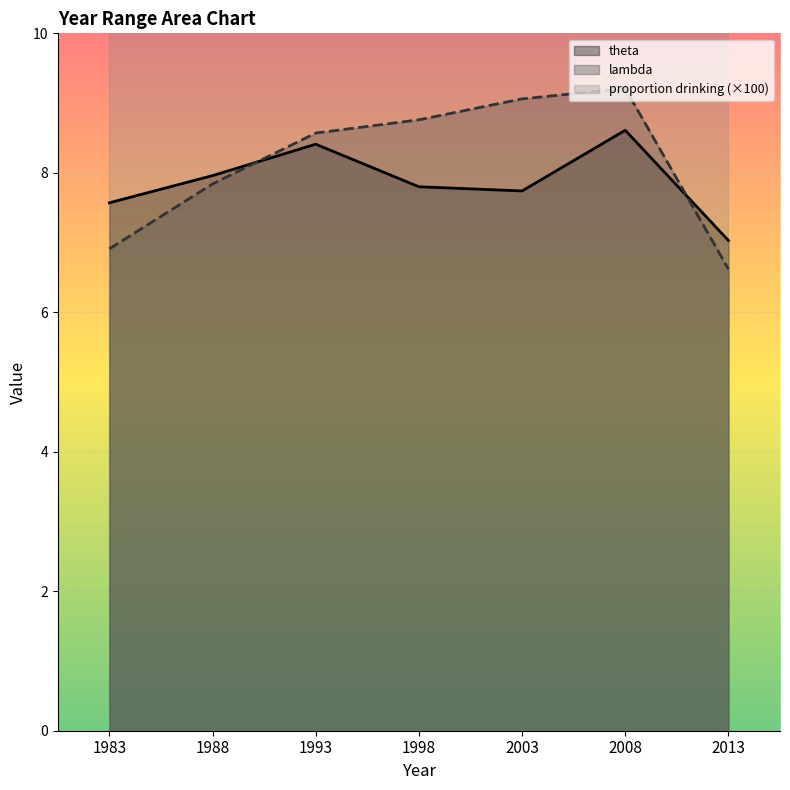

How many times do theta and lambda cross each other?

2